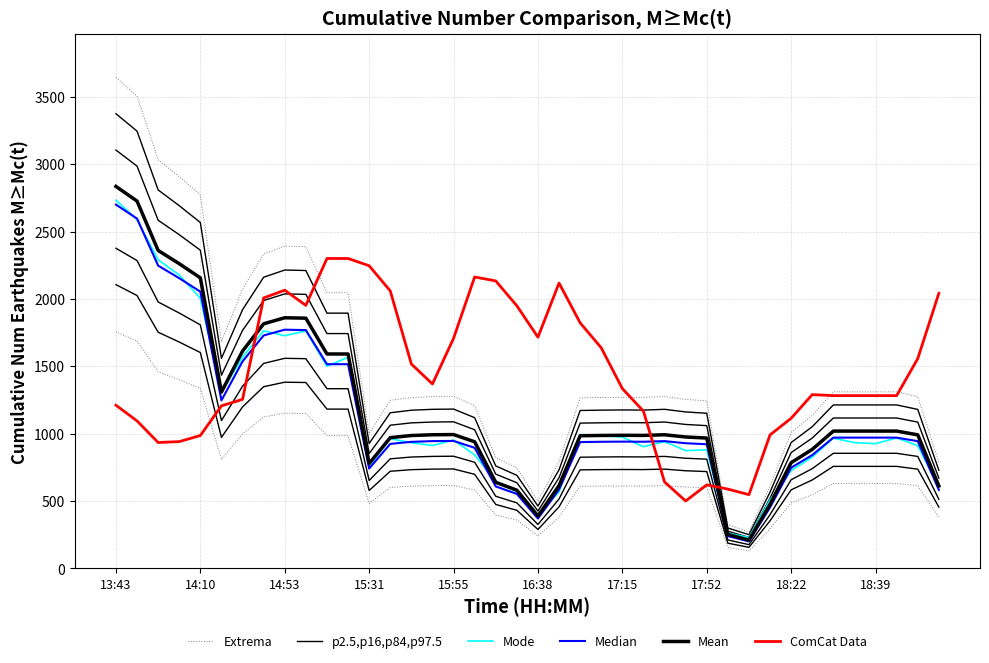

Is it true that Median equals 1305.8 at 35?

False